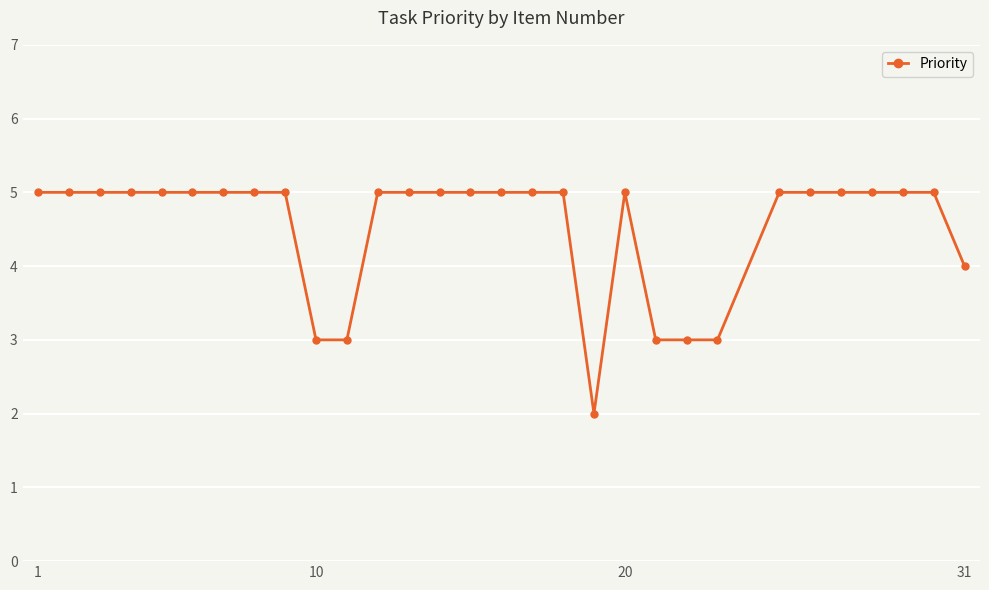

What is the value of the 11th point from the left?

3